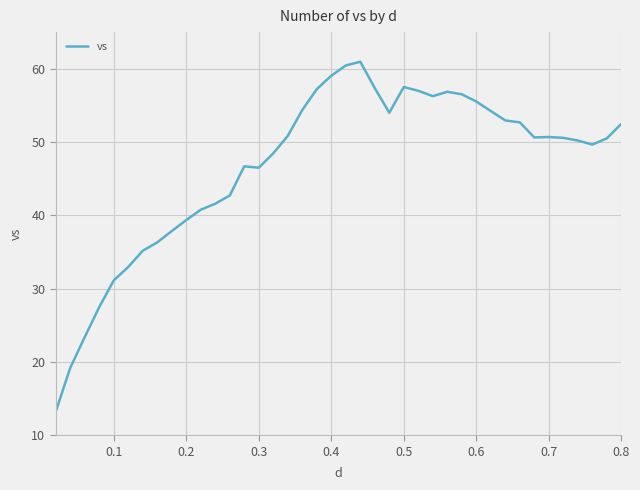

Count the number of data series in this chart.

1